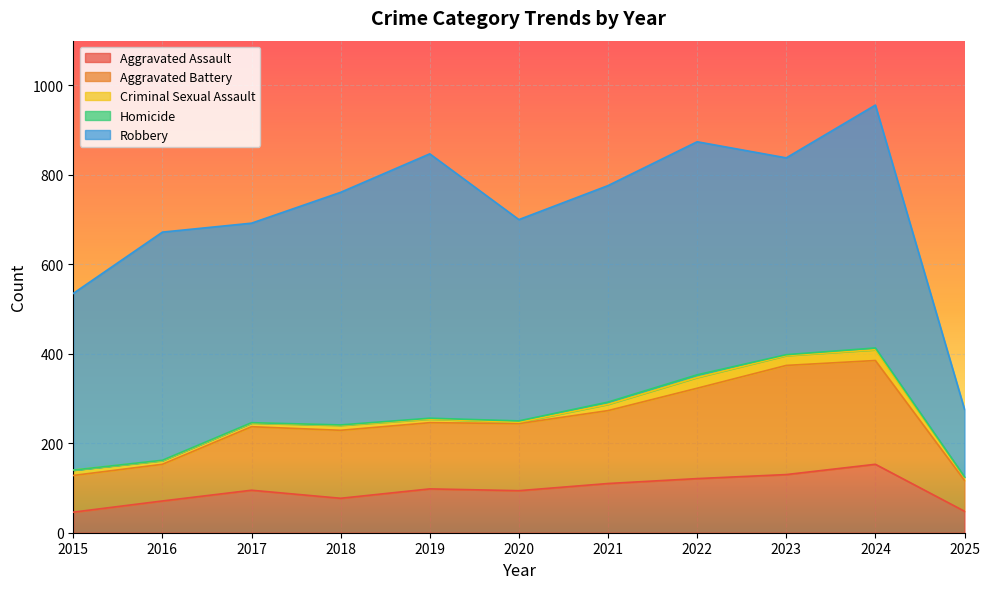

What is the difference between the second highest and second lowest values in the Aggravated Battery series?

150